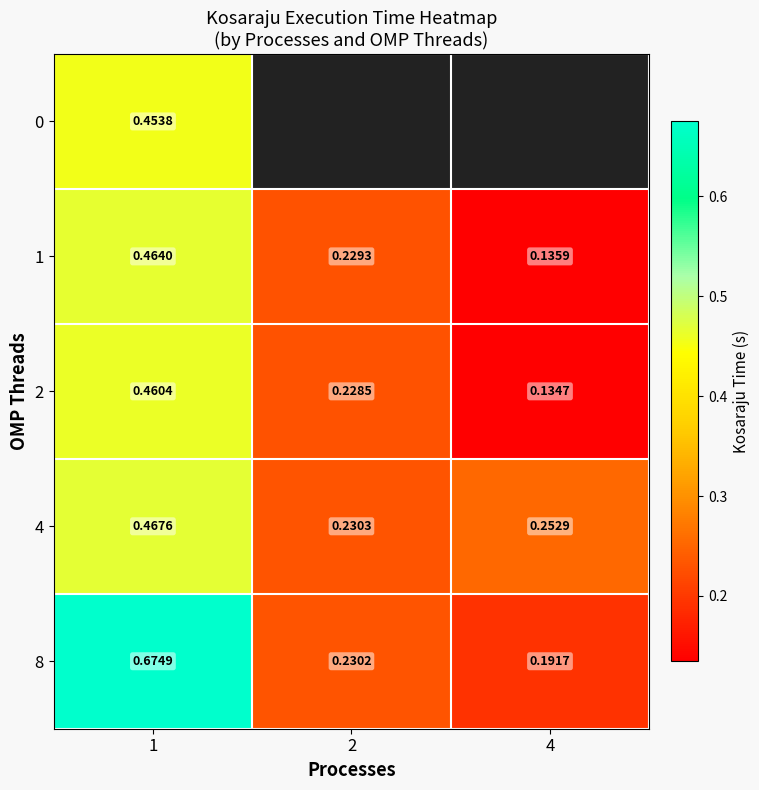

List the labels in order of 8 value, largest first.

1, 2, 4